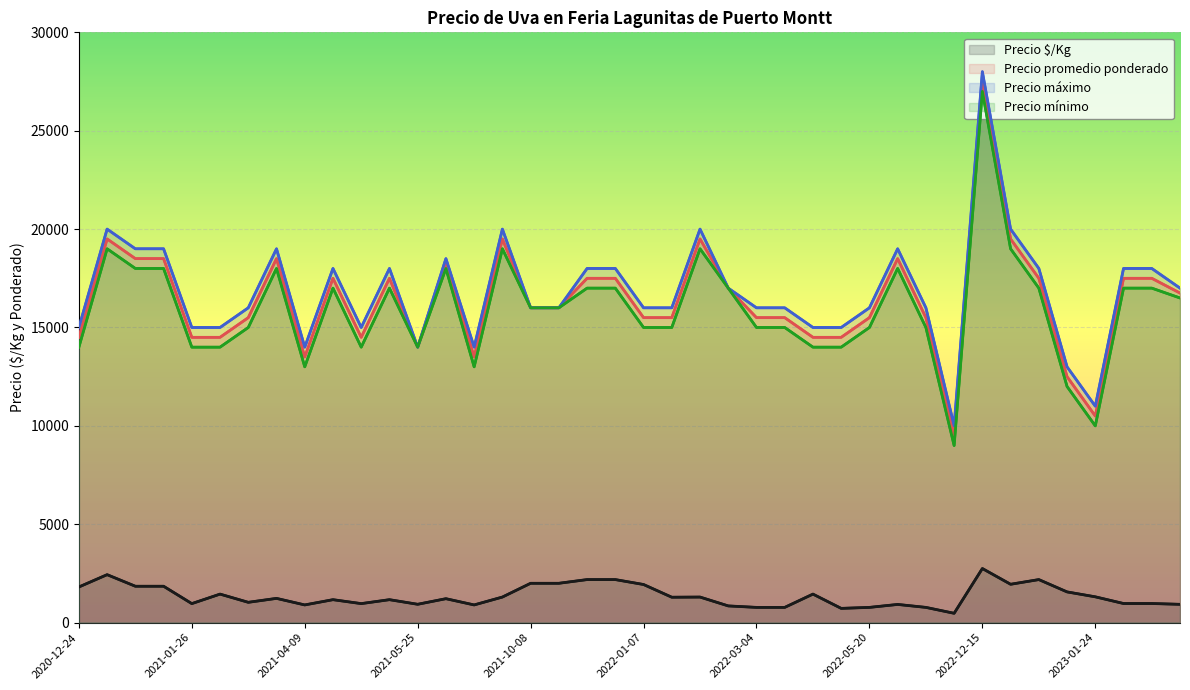

What are all the series names shown in the legend?

Precio $/Kg, Precio promedio ponderado, Precio máximo, Precio mínimo